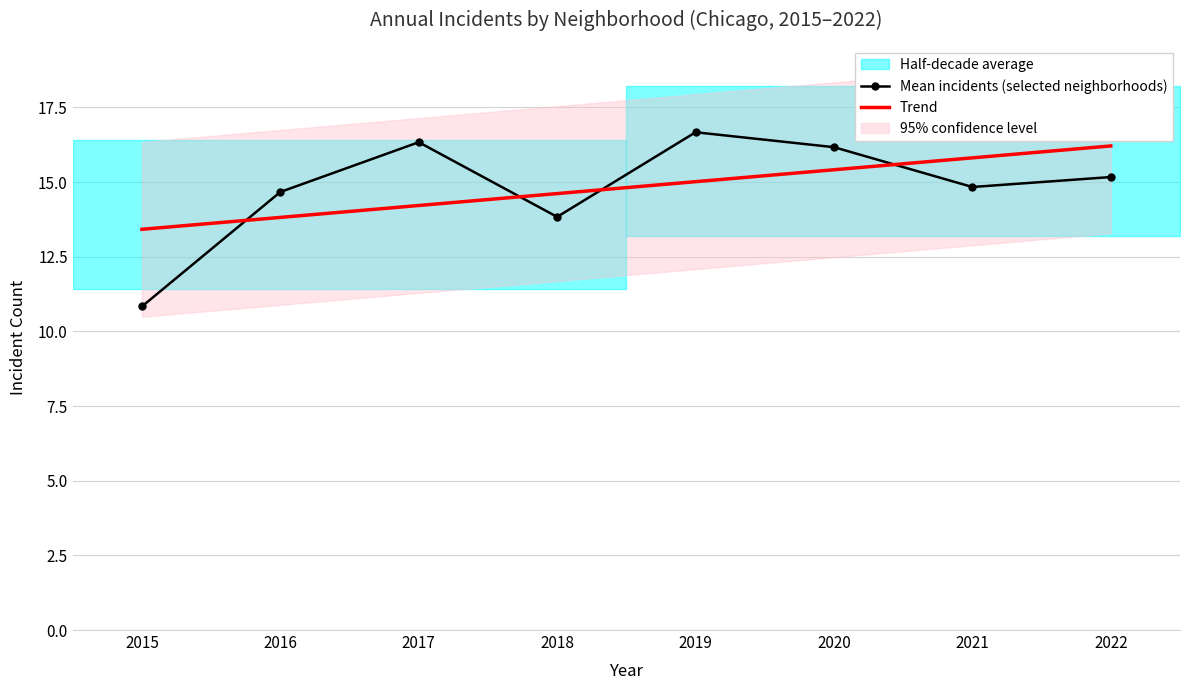

What is the value of the Mean incidents (selected neighborhoods) point at the 1st from the left?

10.8